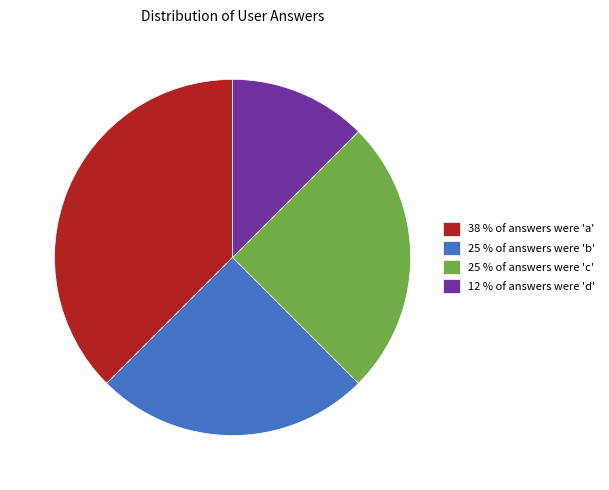

Approximately how many times larger is the value at 25 % of answers were 'c' compared to 38 % of answers were 'a'?

0.7